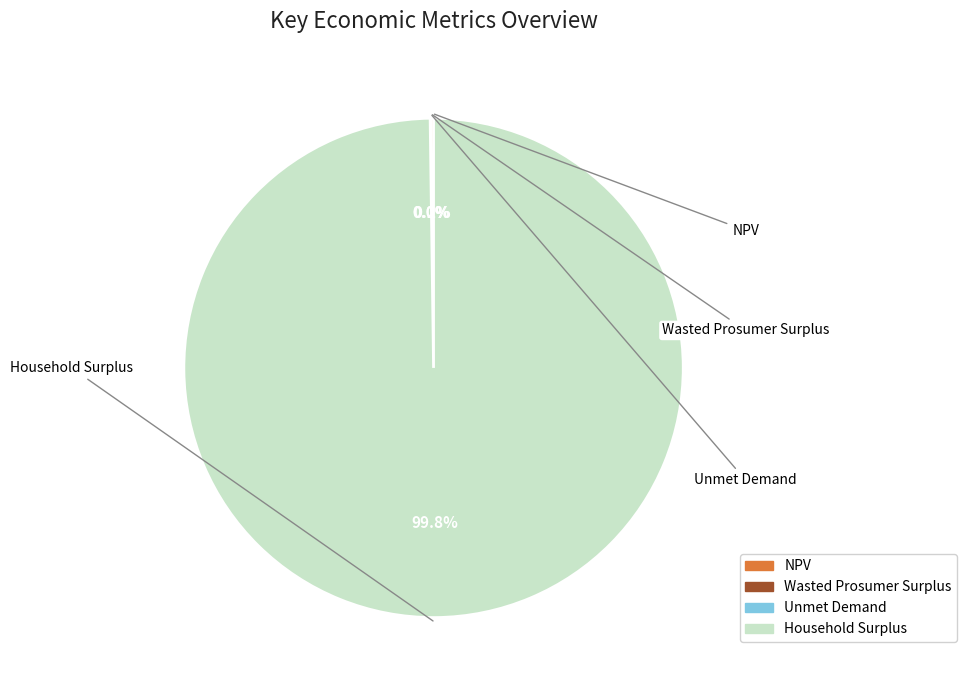

What portion of the pie excludes Household Surplus?

0.2%